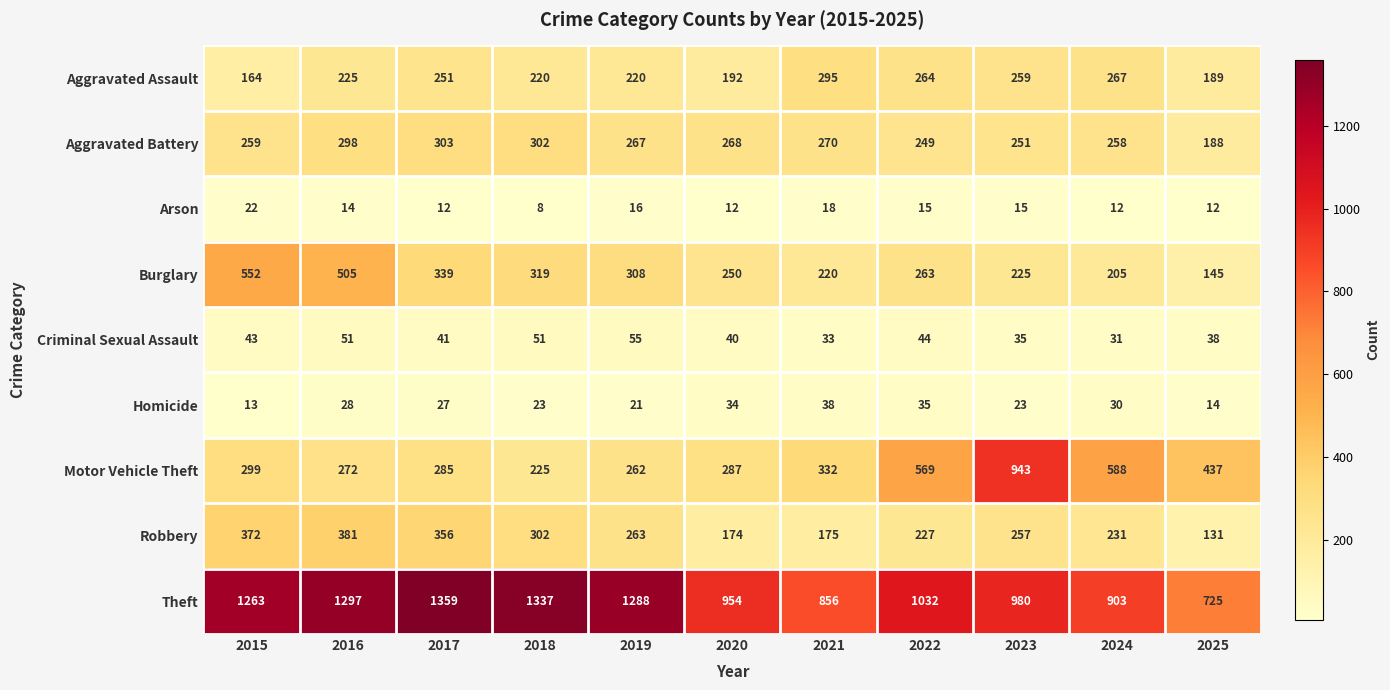

Is it true that Aggravated Battery equals 303 at 2017?

True